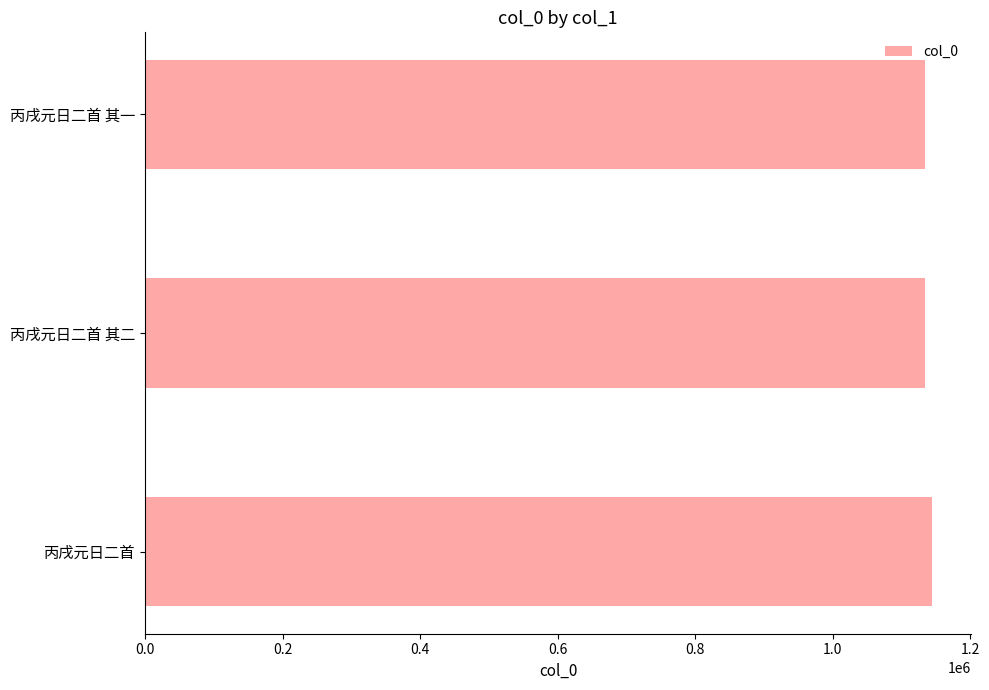

What is the sum of all values?

3413032